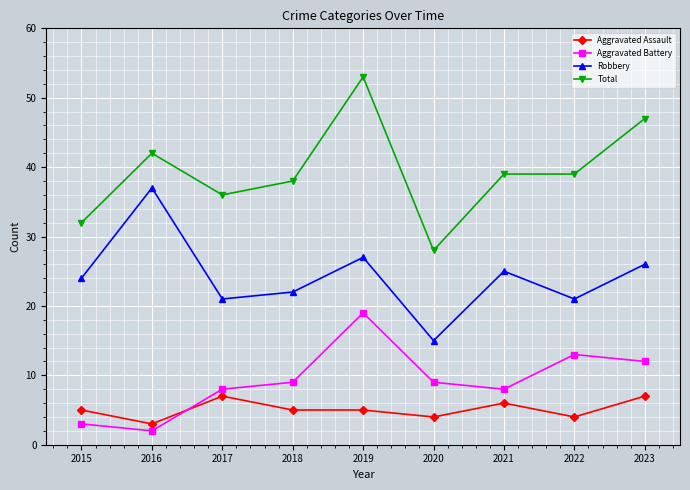

Does the chart display data point markers on the line(s)?

Yes